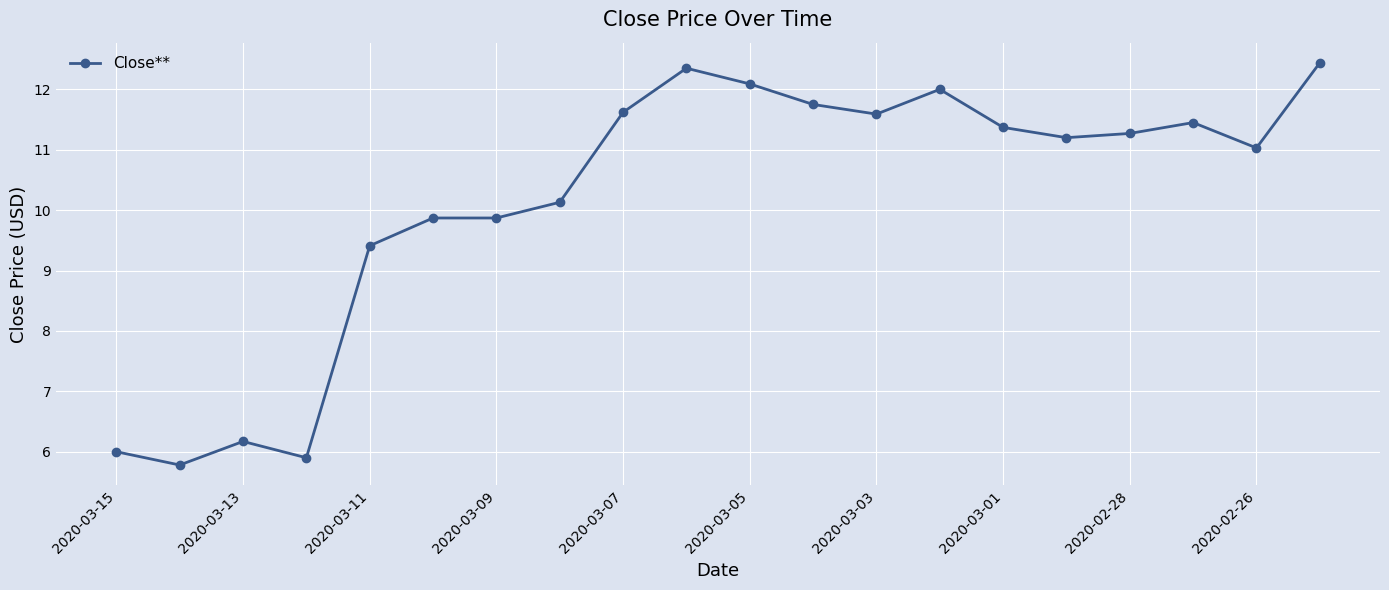

What is the greatest value displayed?

12.4